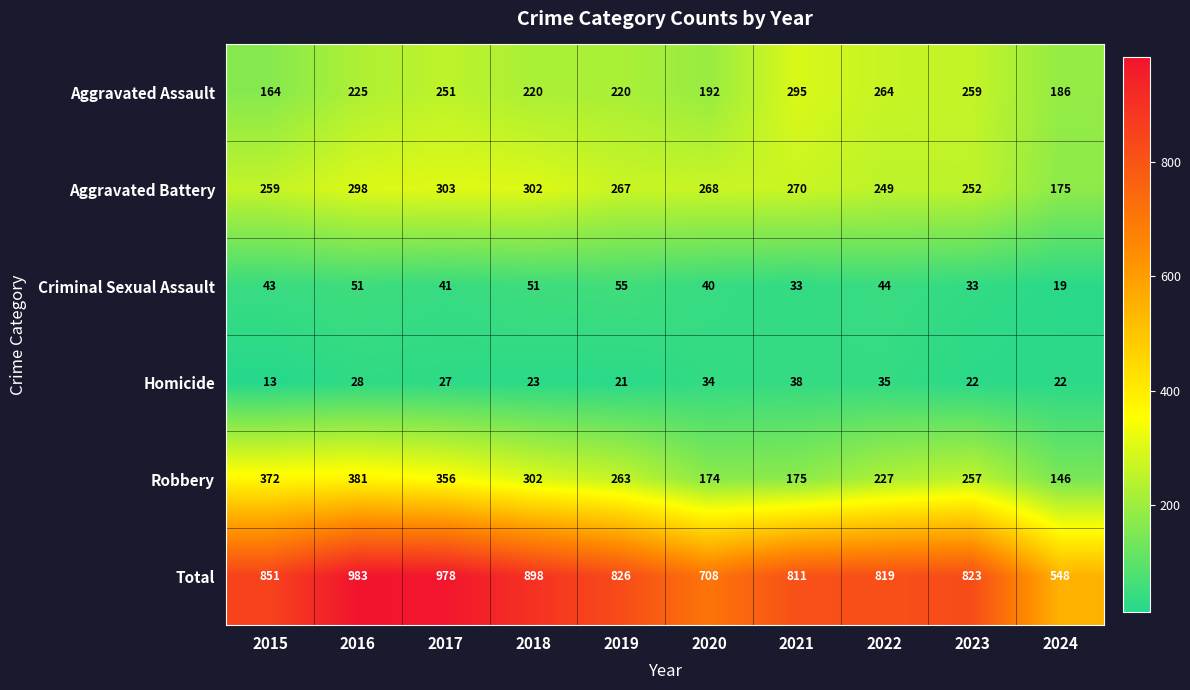

At 2021, list the series in order from largest to smallest.

Total, Aggravated Assault, Aggravated Battery, Robbery, Homicide, Criminal Sexual Assault